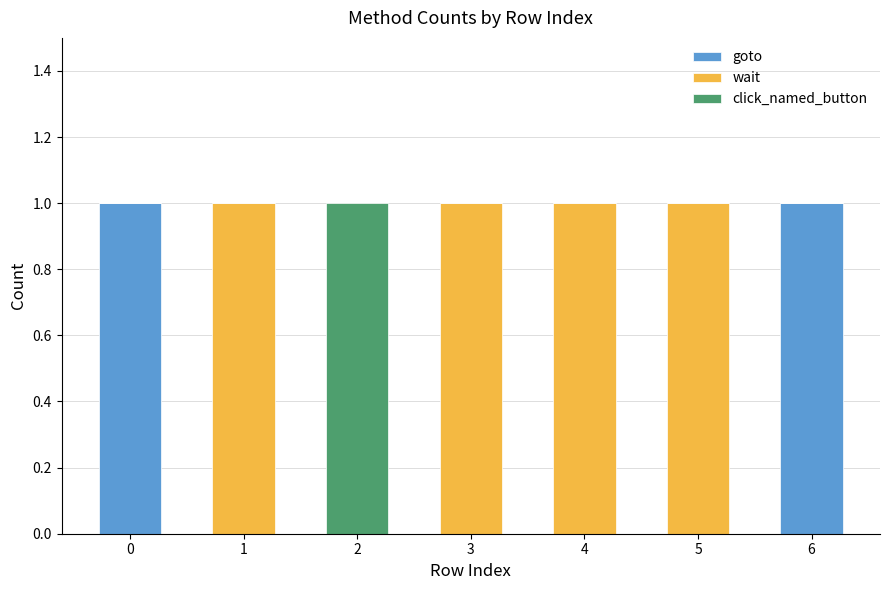

Reading left to right, what are the values for goto?

0=1	1=0	2=0	3=0	4=0	5=0	6=1